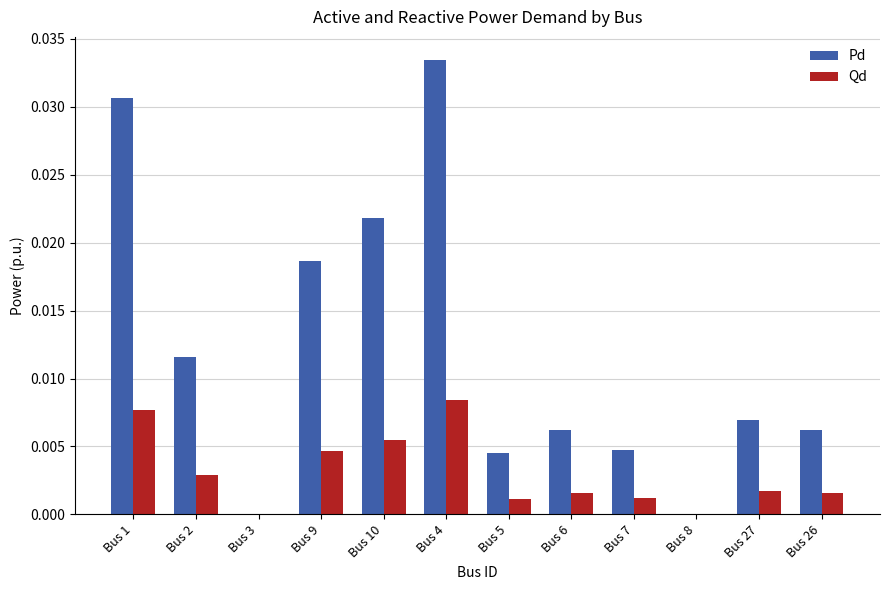

Is the value of Pd at Bus 27 greater than the value of Qd at Bus 3?

Yes